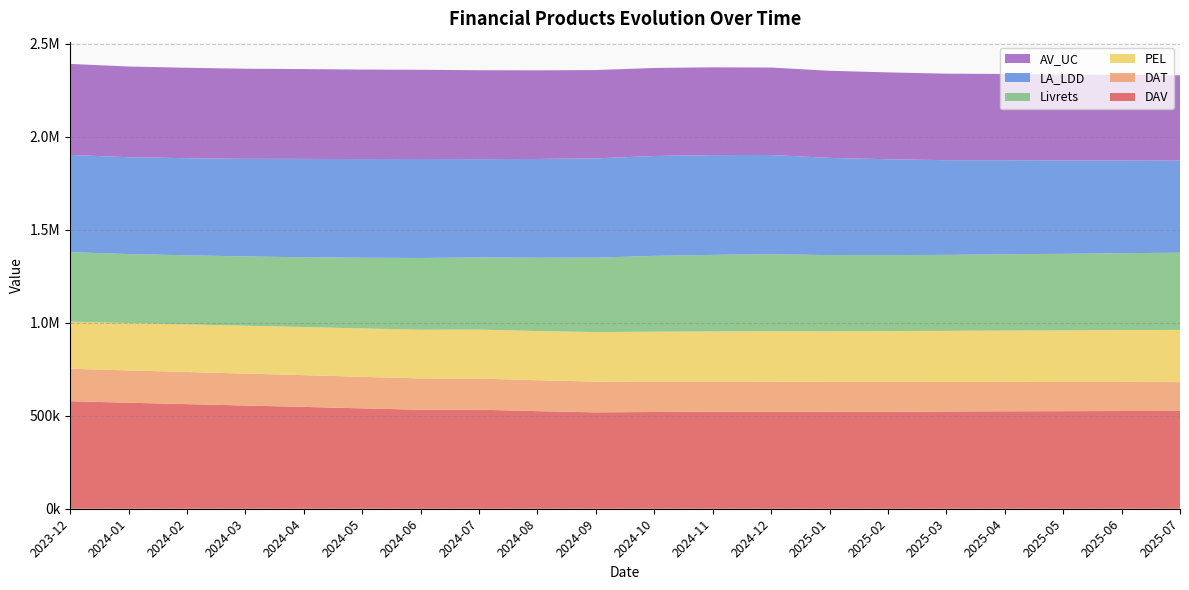

Reading right to left, list all the values displayed in this chart.

DAV: 2025-07=525813.9	2025-06=525141.0	2025-05=524275.0	2025-04=523648.2	2025-03=522445.3	2025-02=521710.9	2025-01=520577.3	2024-12=521532.9	2024-11=520764.1	2024-10=519953.5	2024-09=518005.4	2024-08=524423.4	2024-07=532311.3	2024-06=531883.8	2024-05=539519.7	2024-04=547438.1	2024-03=554647.9	2024-02=562247.7	2024-01=569738.4	2023-12=577732.0
DAT: 2025-07=154732.8	2025-06=155781.5	2025-05=156830.2	2025-04=157879.0	2025-03=158927.8	2025-02=159976.5	2025-01=161025.2	2024-12=162074.0	2024-11=163122.8	2024-10=164171.5	2024-09=165220.2	2024-08=166269.0	2024-07=167317.8	2024-06=168366.5	2024-05=169415.2	2024-04=170464.0	2024-03=171512.8	2024-02=172561.5	2024-01=173610.2	2023-12=174659.0
PEL: 2025-07=280452.0	2025-06=279002.0	2025-05=277552.0	2025-04=276102.0	2025-03=274652.0	2025-02=273202.0	2025-01=271752.0	2024-12=270302.0	2024-11=268852.0	2024-10=267402.0	2024-09=265952.0	2024-08=264502.0	2024-07=263052.0	2024-06=261602.0	2024-05=260152.0	2024-04=258702.0	2024-03=257252.0	2024-02=255802.0	2024-01=254352.0	2023-12=252902.0
Livrets: 2025-07=414913.0	2025-06=413221.5	2025-05=411253.3	2025-04=409814.9	2025-03=408011.5	2025-02=408299.5	2025-01=409598.3	2024-12=413699.0	2024-11=411449.2	2024-10=407282.7	2024-09=400194.3	2024-08=393725.8	2024-07=387544.4	2024-06=385662.8	2024-05=379881.9	2024-04=374596.6	2024-03=372368.5	2024-02=371309.1	2024-01=370976.8	2023-12=373427.0
LA_LDD: 2025-07=494623.3	2025-06=498204.0	2025-05=501463.3	2025-04=505376.9	2025-03=508856.3	2025-02=514954.9	2025-01=522368.8	2024-12=533410.6	2024-11=536358.2	2024-10=536812.0	2024-09=533391.7	2024-08=530731.0	2024-07=528398.6	2024-06=531873.0	2024-05=529980.7	2024-04=528728.8	2024-03=524455.2	2024-02=521842.3	2024-01=520262.2	2023-12=522593.0
AV_UC: 2025-07=458656.9	2025-06=460259.2	2025-05=461861.5	2025-04=463463.9	2025-03=465066.2	2025-02=466668.5	2025-01=468270.8	2024-12=469873.1	2024-11=471475.5	2024-10=473077.8	2024-09=474680.1	2024-08=476282.4	2024-07=477884.7	2024-06=479487.1	2024-05=481089.4	2024-04=482691.7	2024-03=484294.0	2024-02=485896.4	2024-01=487498.7	2023-12=489101.0